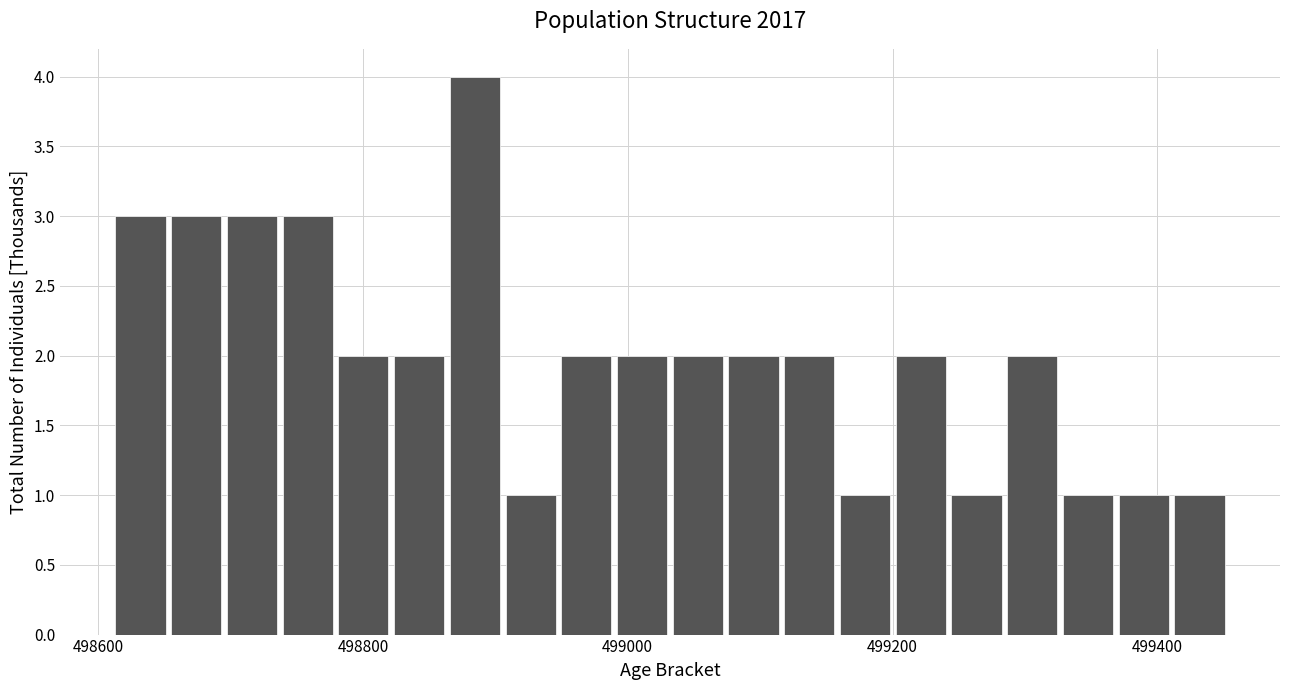

Read against the x-axis, roughly where is the centre of the tallest bar?

498880